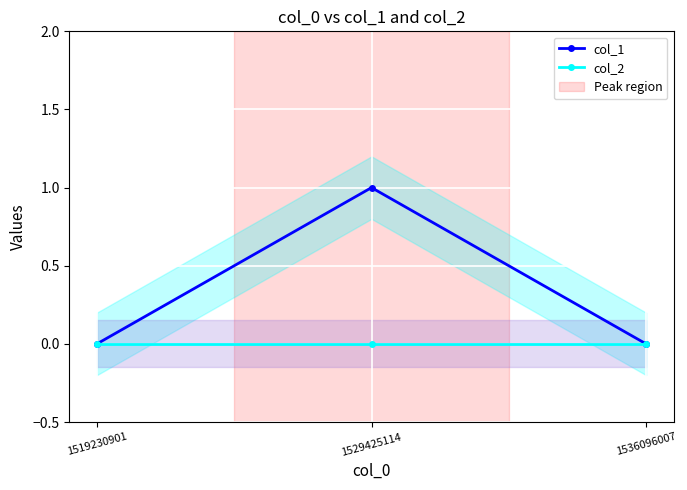

How many data points does each series have?

3